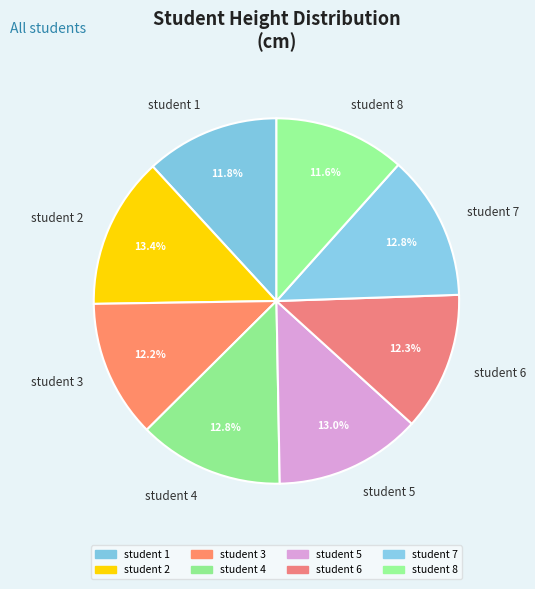

Is the sum of student 1 and student 4 greater than half?

No